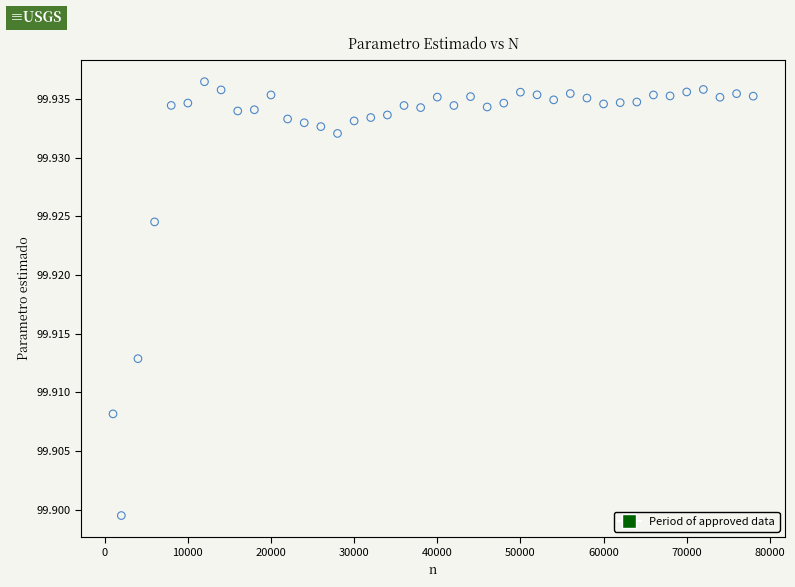

What is the range of X values (max minus min)?

77000.0